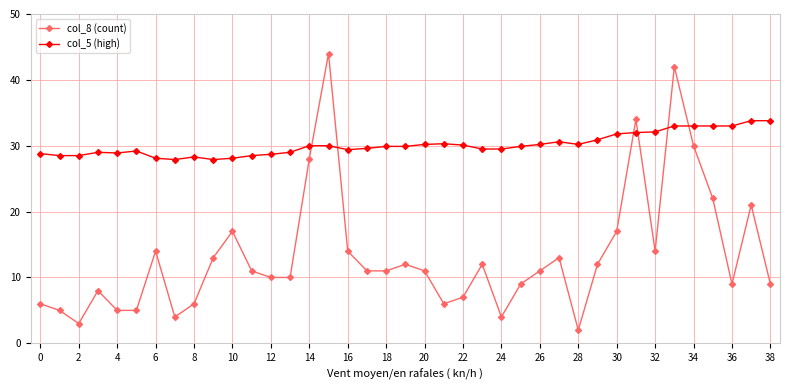

True or false: col_5 (high) has more than 1 points higher than both neighbors.

True